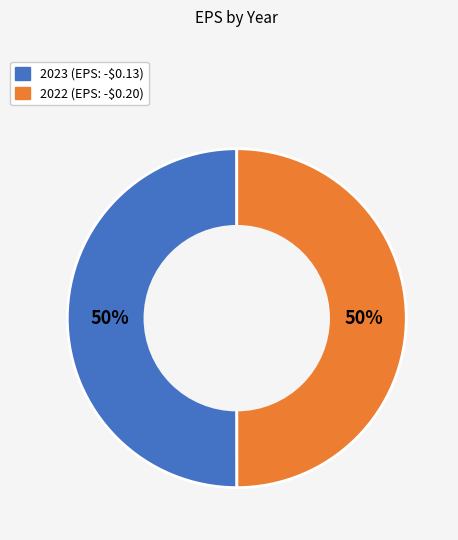

True or false: 2023 accounts for 50% of the total.

True